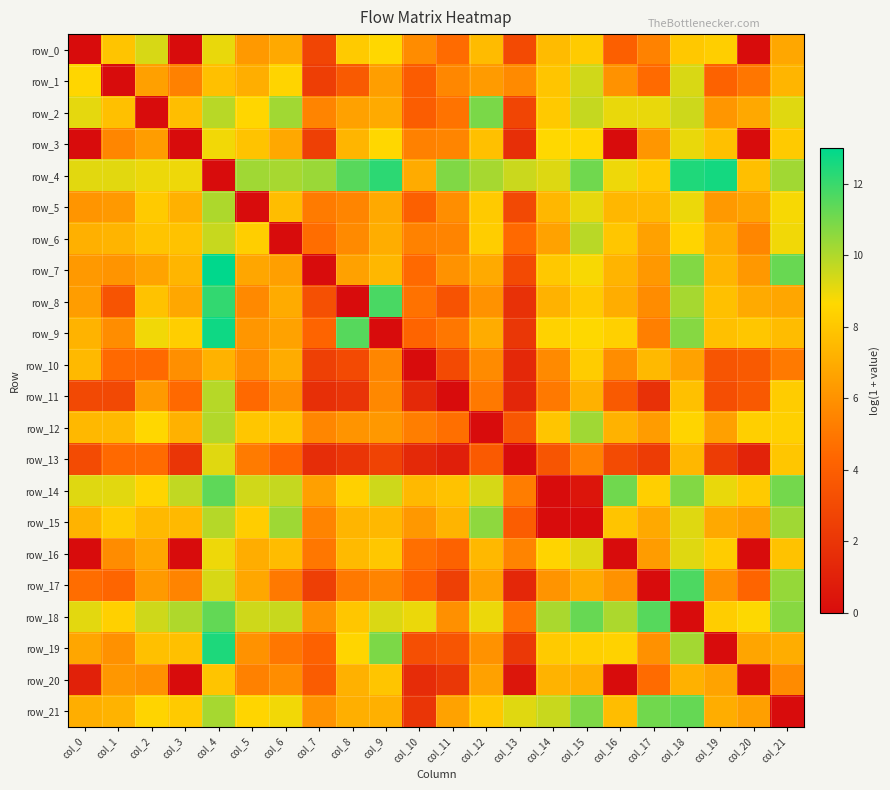

The row_8 series shows 4.0 at col_6. True or false?

False